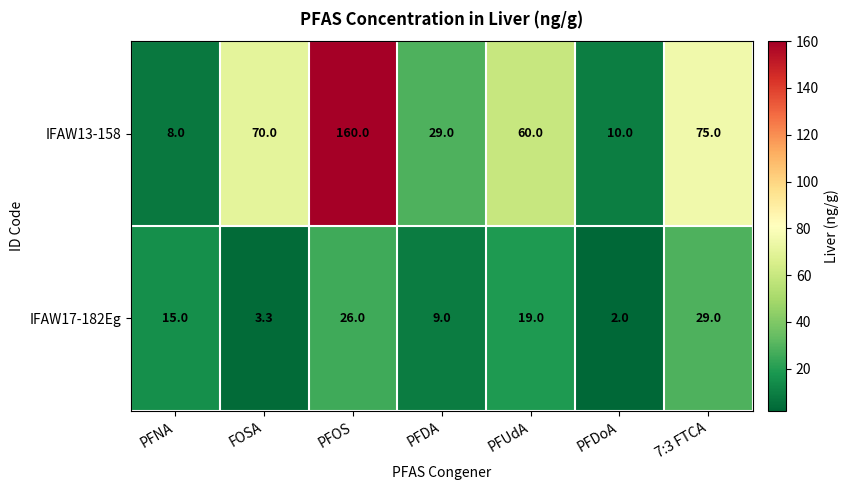

Reading left to right, extract all data points from this chart.

IFAW13-158: 8.0	70.0	160.0	29.0	60.0	10.0	75.0
IFAW17-182Eg: 15.0	3.3	26.0	9.0	19.0	2.0	29.0